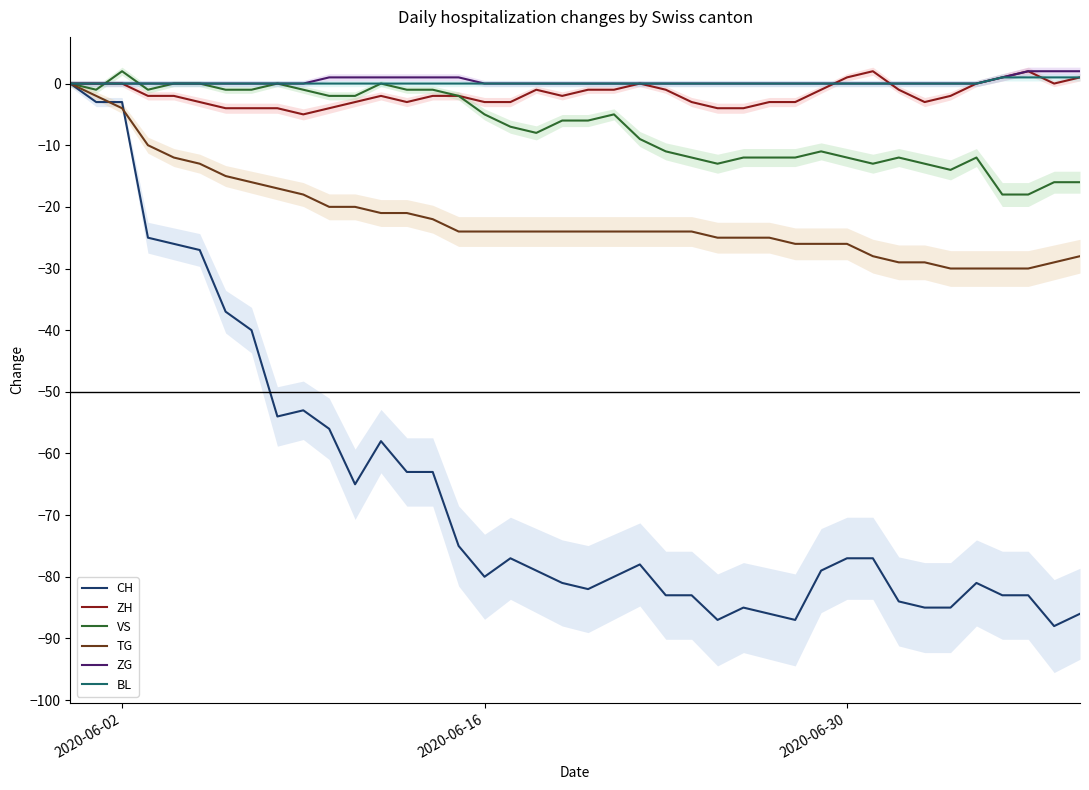

The value of VS at 2020-06-16 is -9. True or false?

False